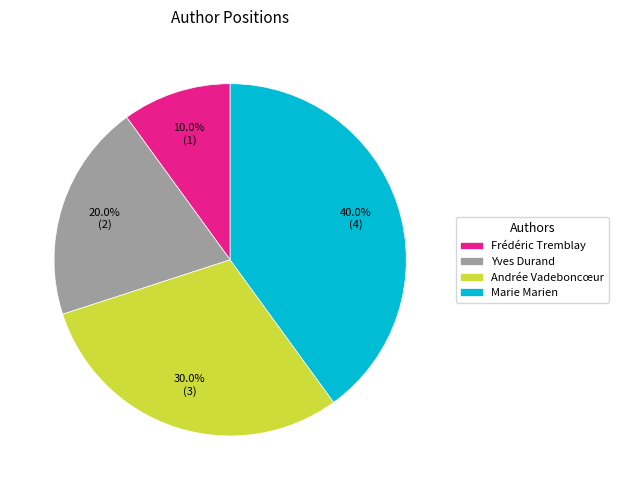

To the nearest percent, what is the combined percentage of Andrée Vadeboncœur and Marie Marien?

70%